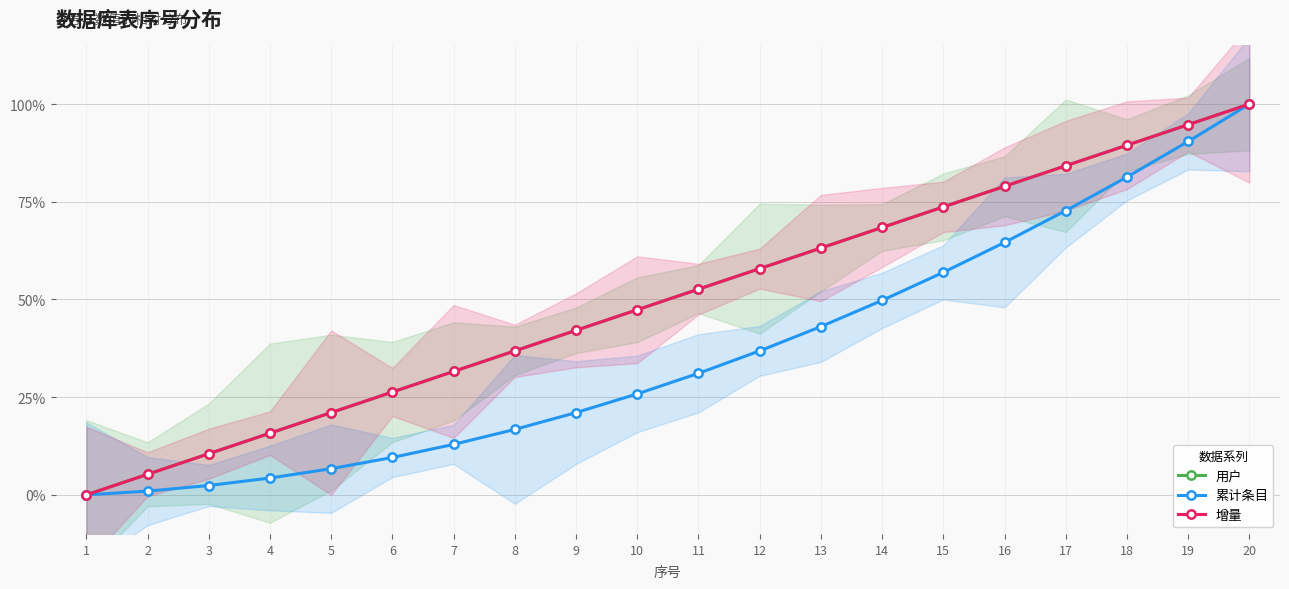

True or false: 用户 and 累计条目 intersect in this chart.

False